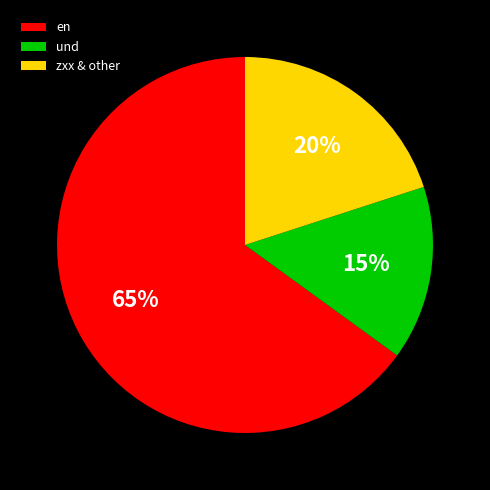

Combined, do en and und account for over 50%?

Yes